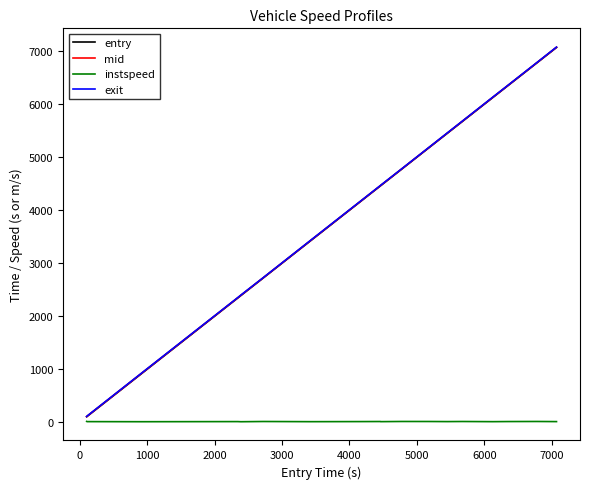

What is the maximum value for entry?

7069.3